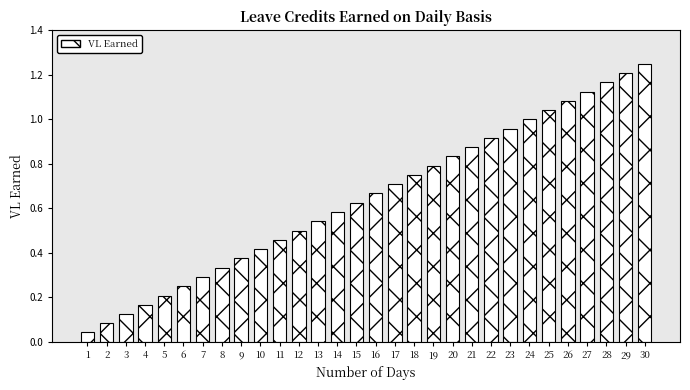

At which category does the chart reach its peak across all series?

30